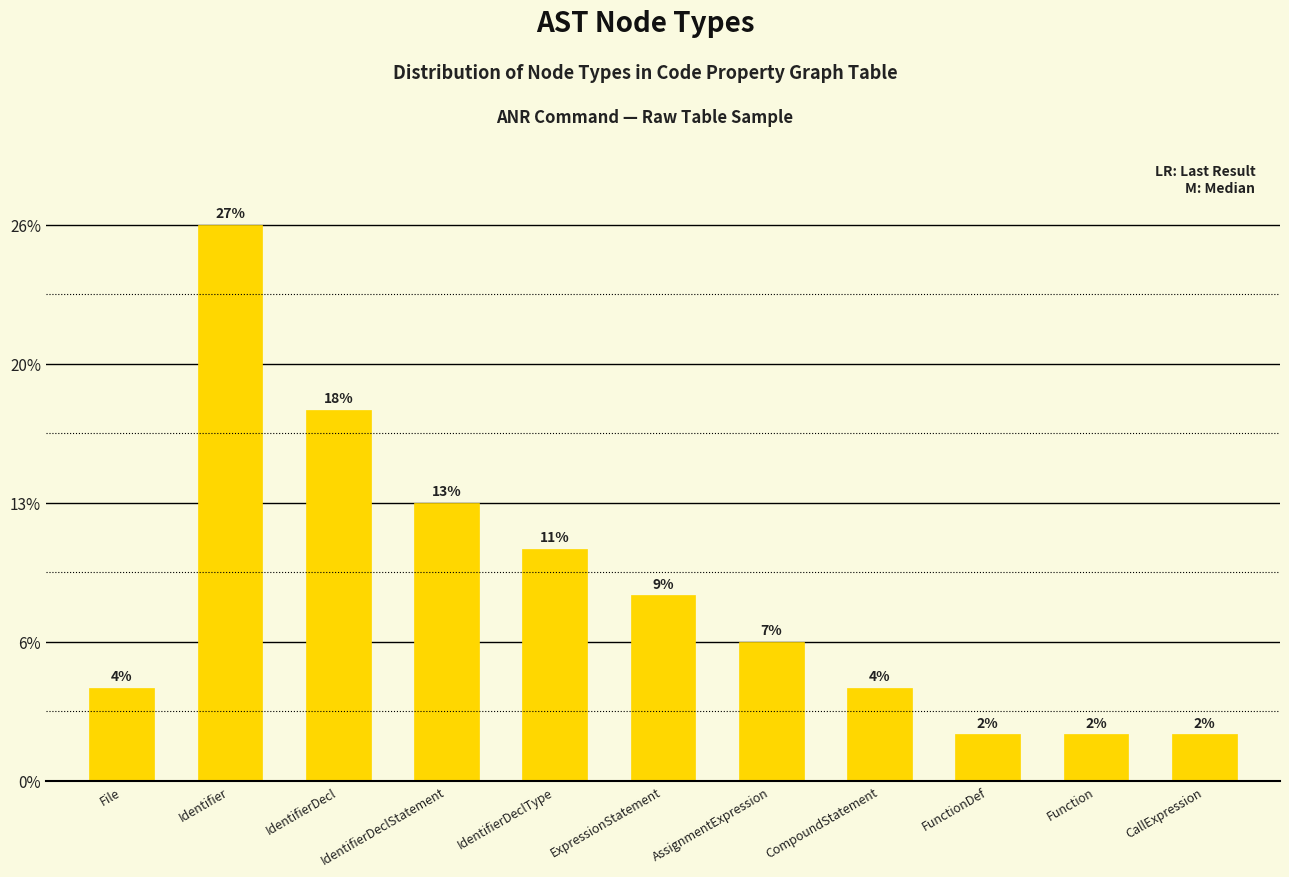

Are the bars horizontal?

No